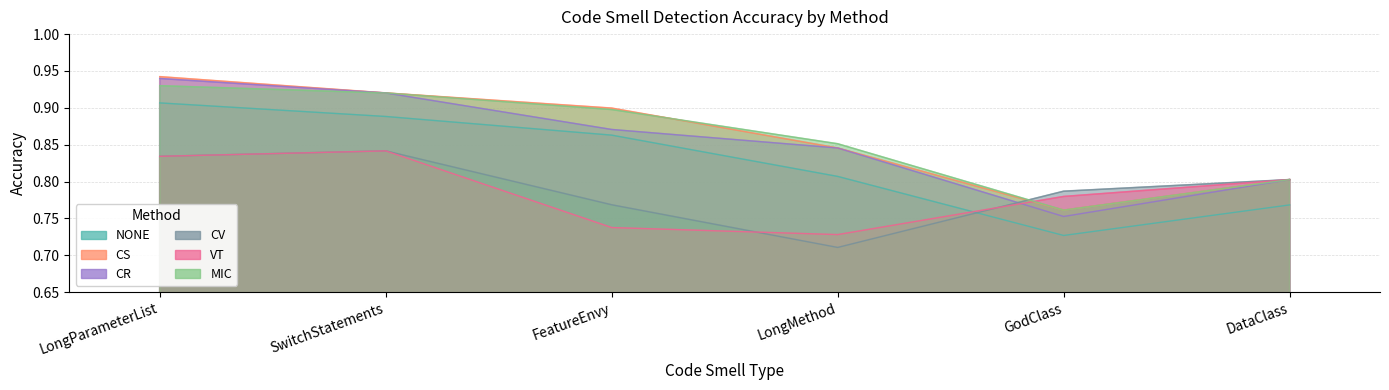

What position from the right is LongParameterList?

6